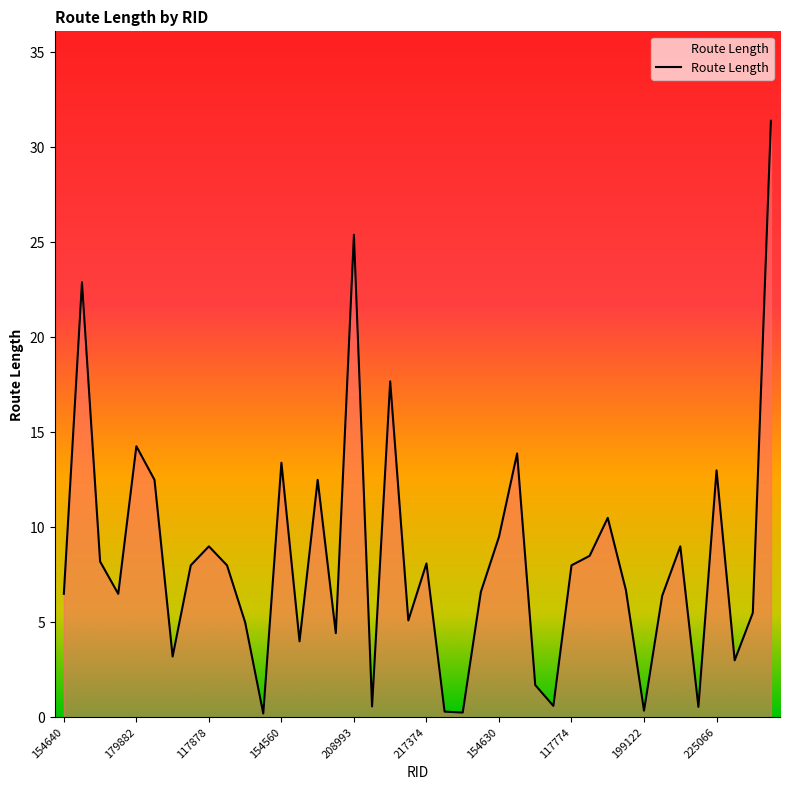

What is the greatest value displayed?

31.4